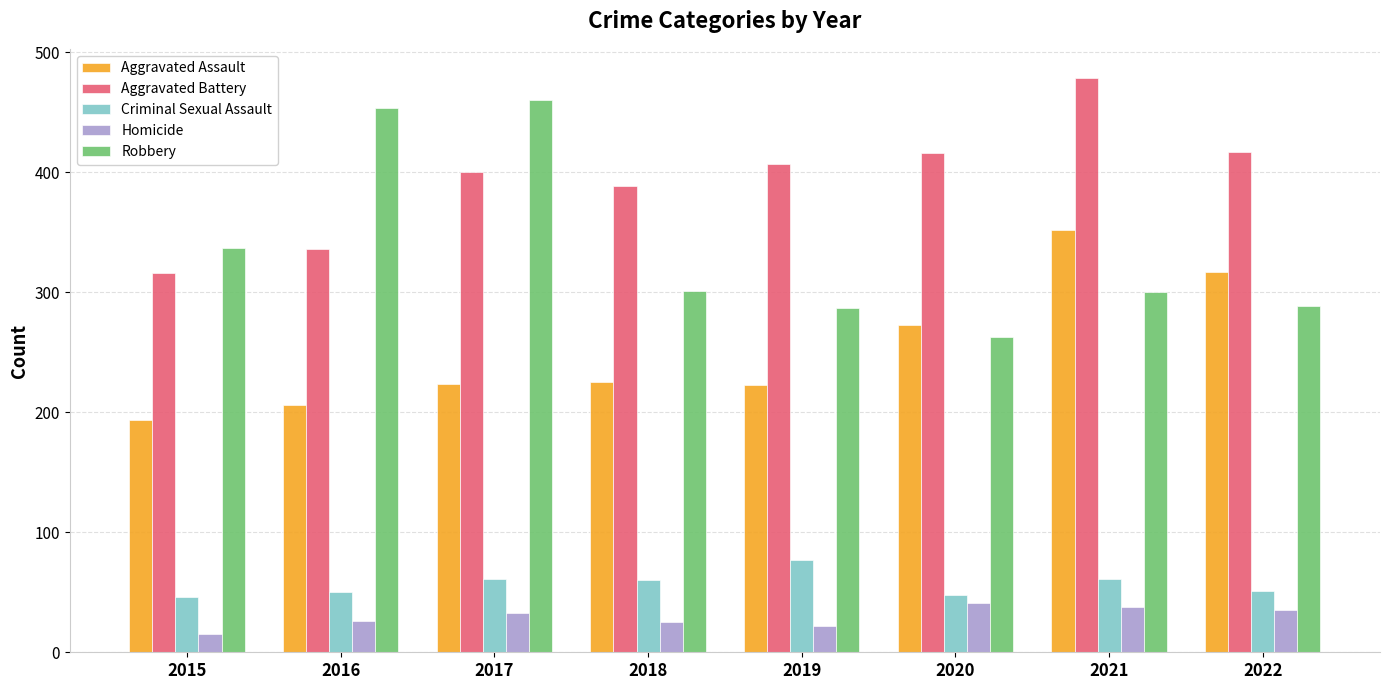

What are all the series names shown in the legend?

Aggravated Assault, Aggravated Battery, Criminal Sexual Assault, Homicide, Robbery